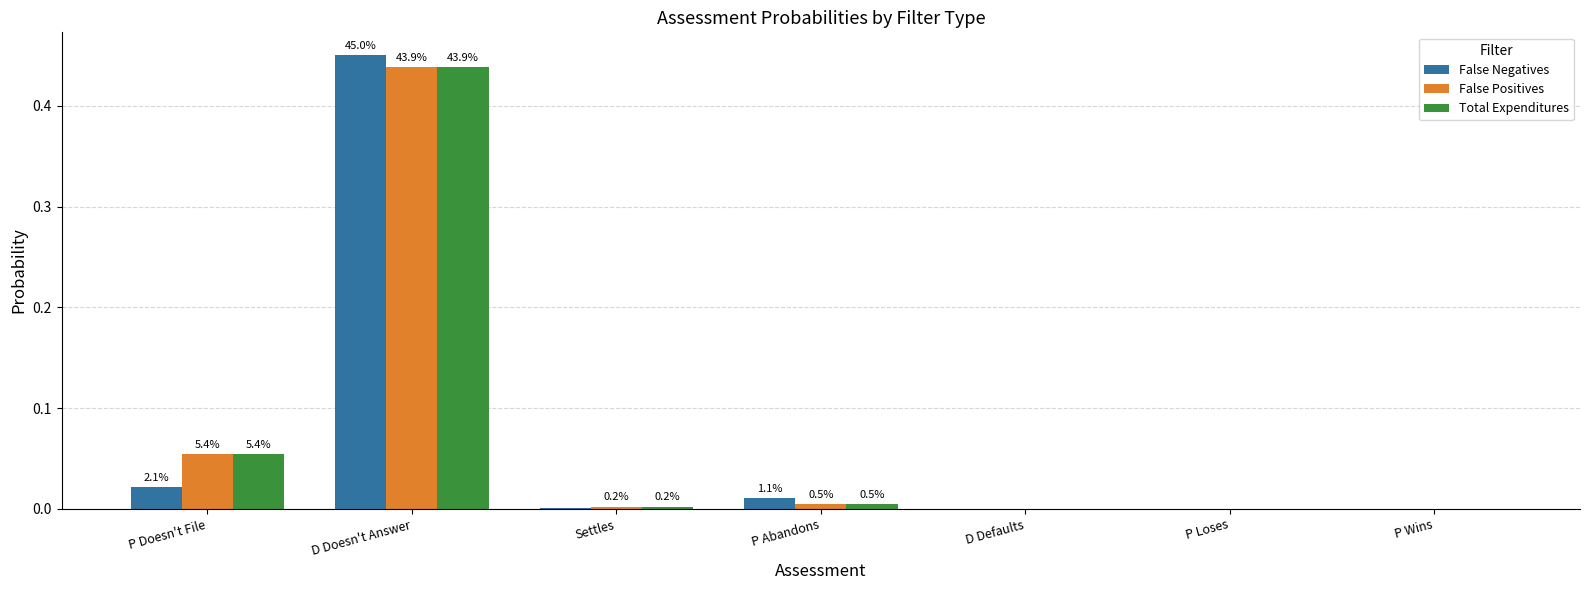

What is the maximum value for False Negatives?

0.5